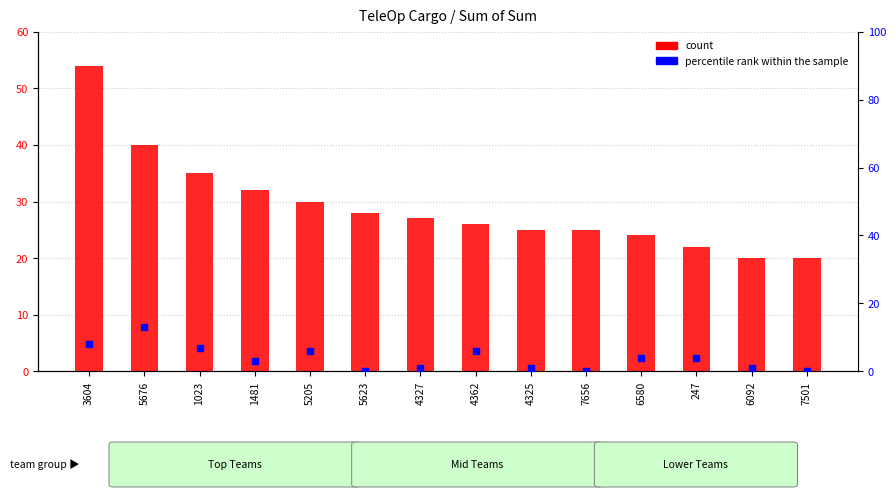

What are all the series names shown in the legend?

count, percentile rank within the sample